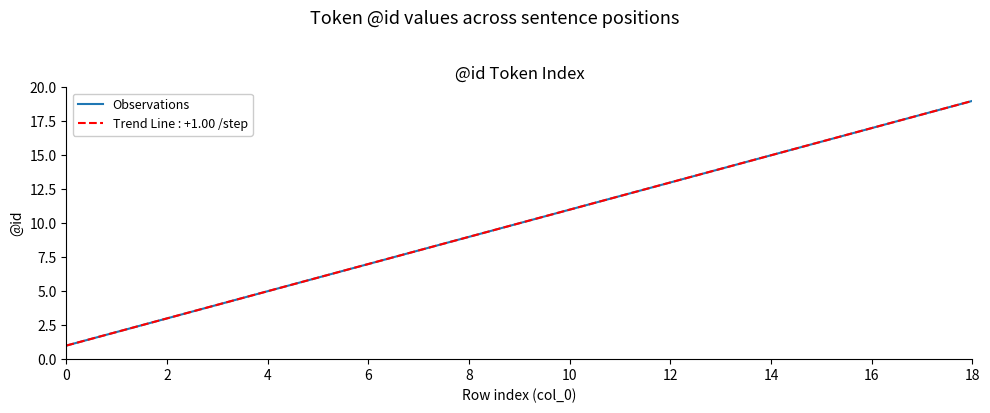

Is this an area chart (filled region under the line)?

No